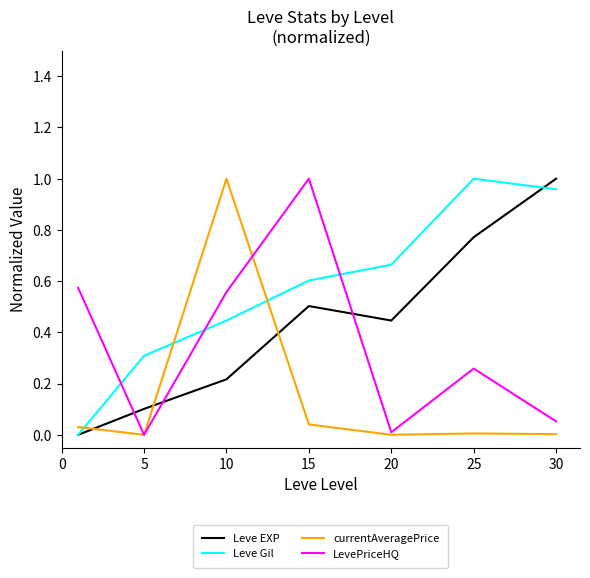

How many times do LevePriceHQ and Leve Gil cross each other?

3